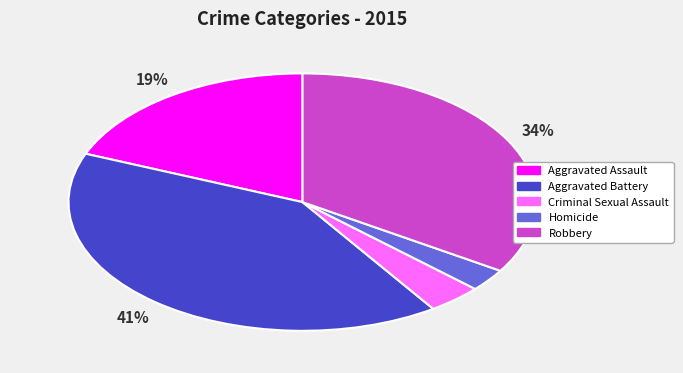

To the nearest percent, what portion does Aggravated Assault represent?

19%